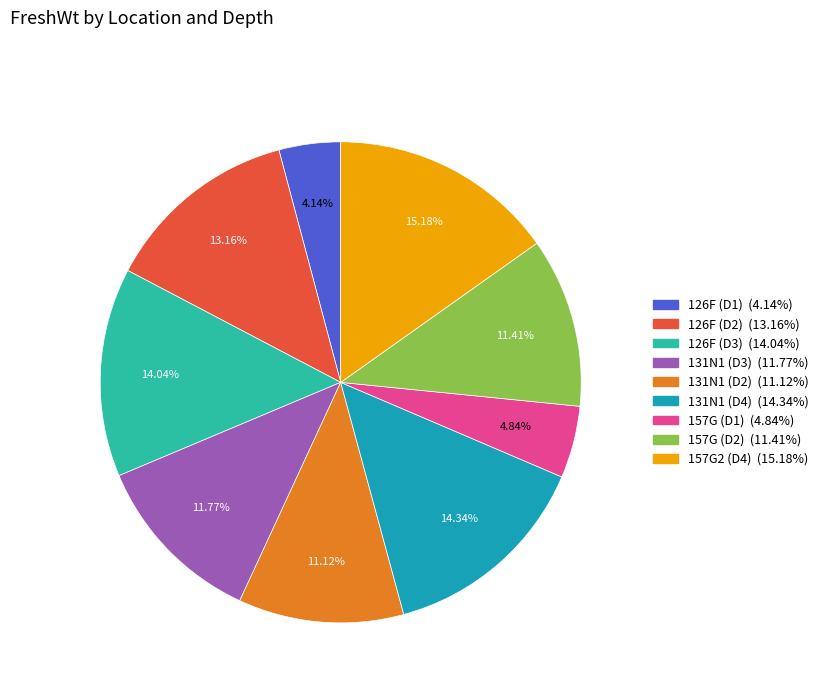

Does any single category account for the majority?

No